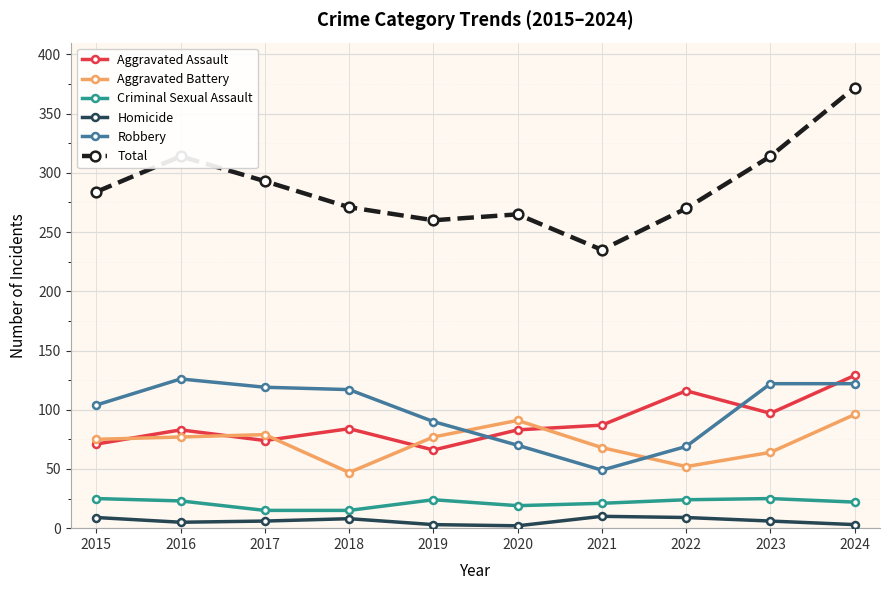

How many times do Aggravated Assault and Robbery cross each other?

3